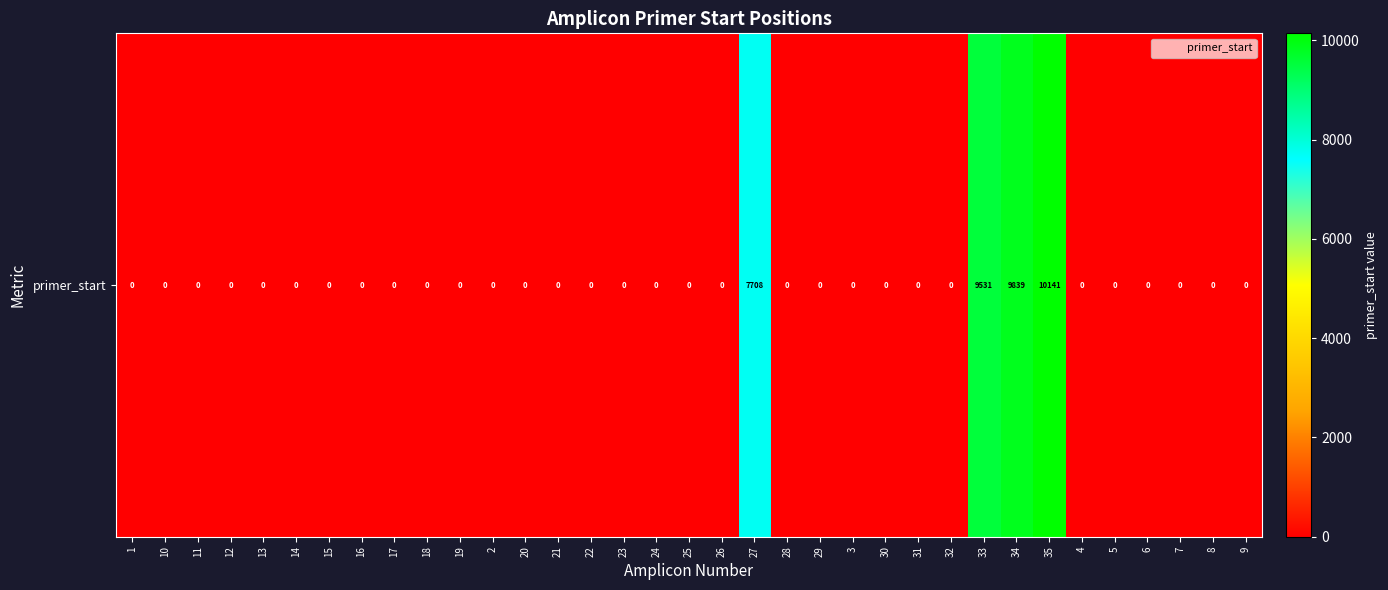

True or false: the data shows 4274 at 35.

False